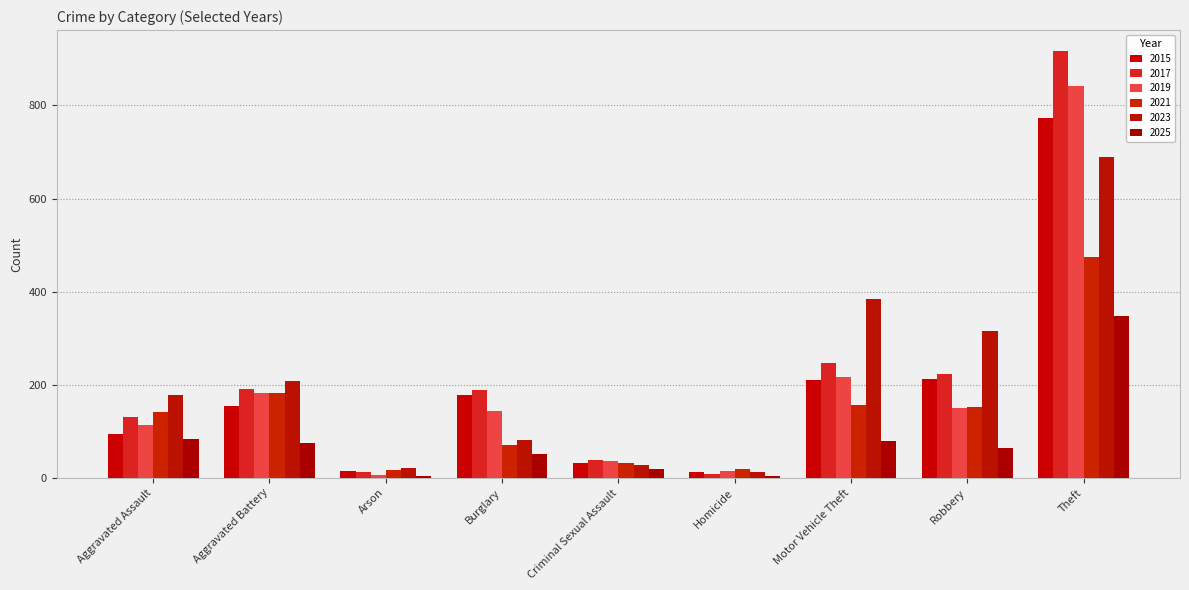

What is the label of the 4th bar from the left?

Burglary